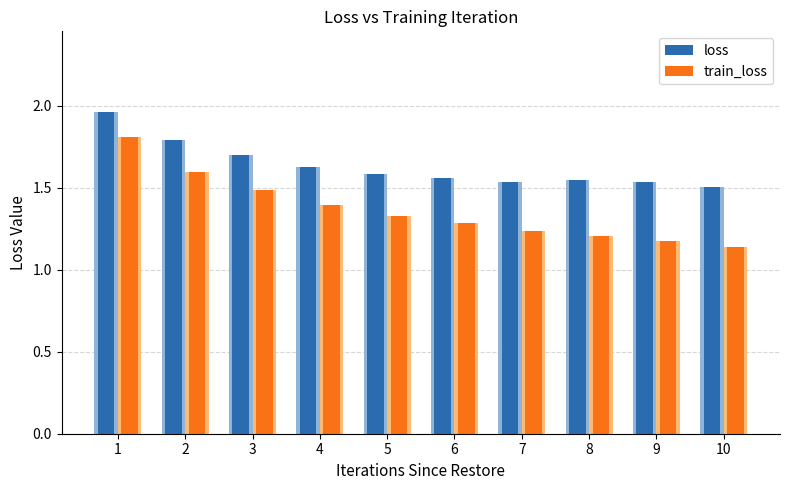

True or false: loss has a value of 3.0 at 2.

False